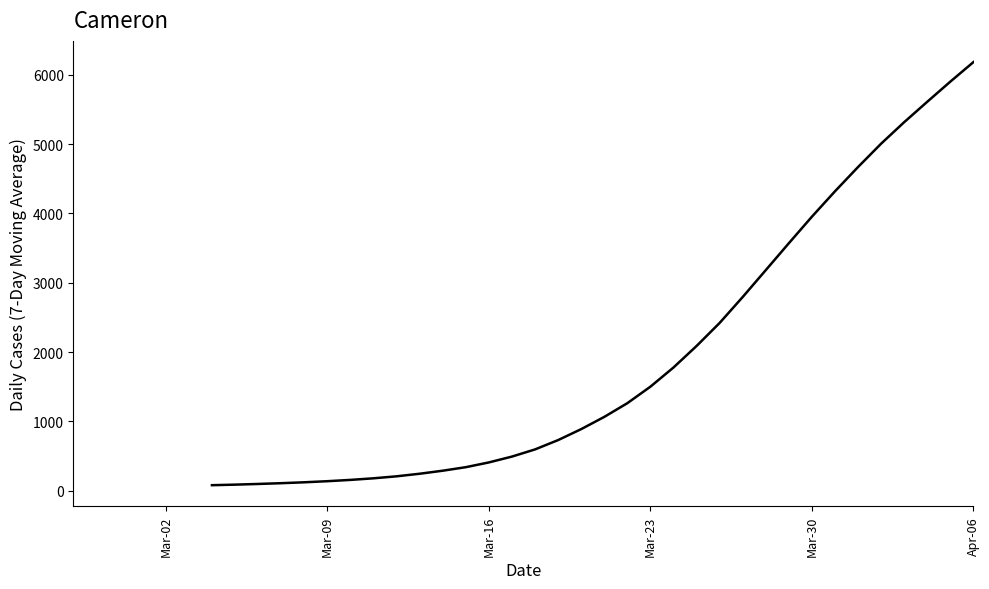

What is the difference between the second highest and second lowest values?

5813.3